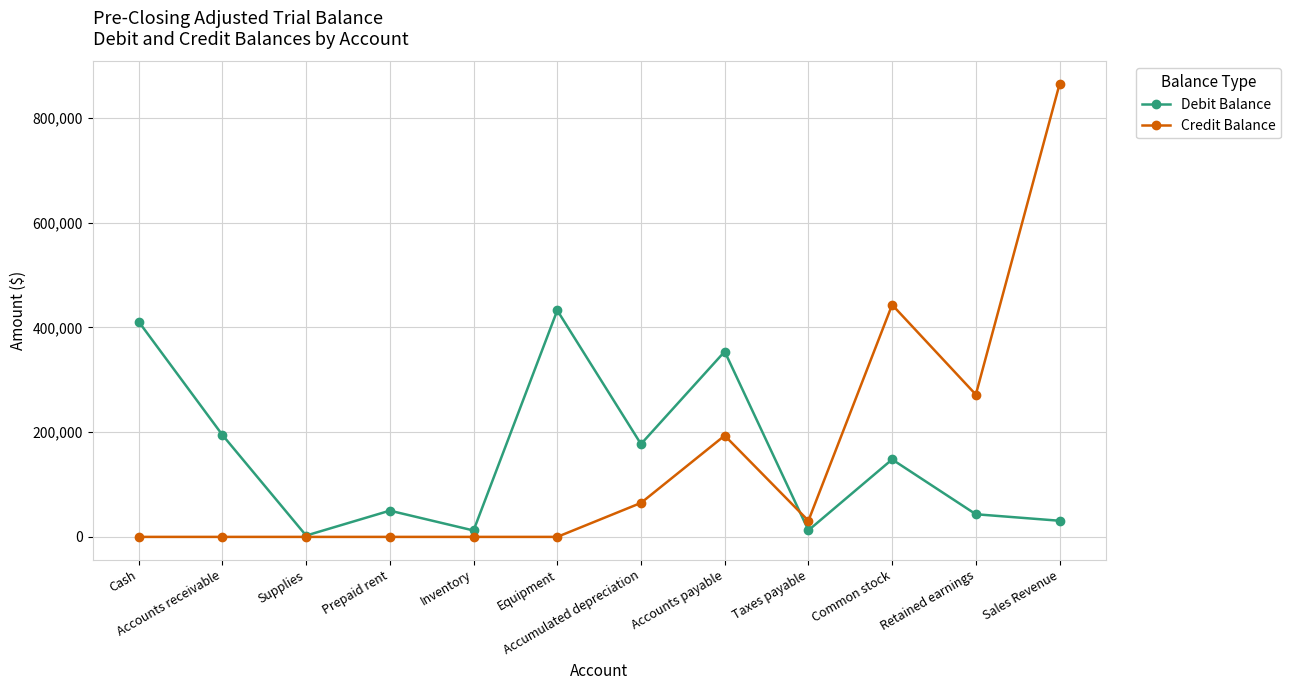

What are all the series names shown in the legend?

Debit Balance, Credit Balance